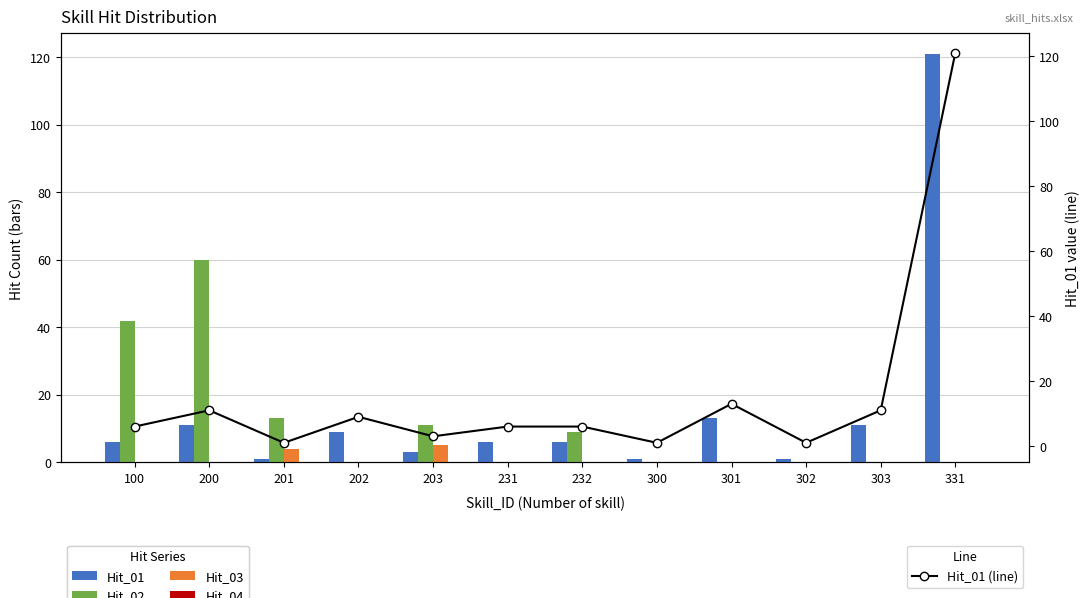

Which series has the widest spread of values?

Hit_01